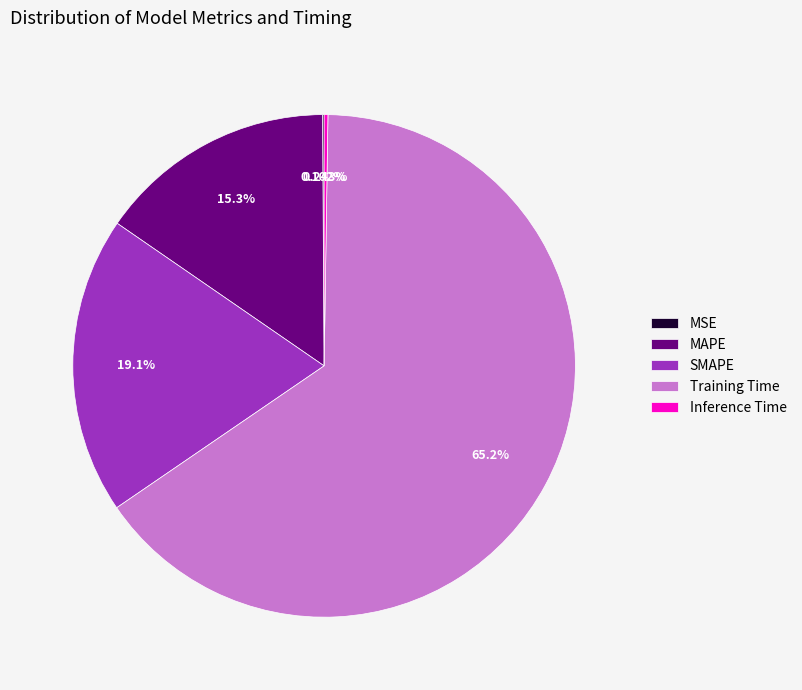

Do SMAPE and Training Time together represent more than half of the pie?

Yes